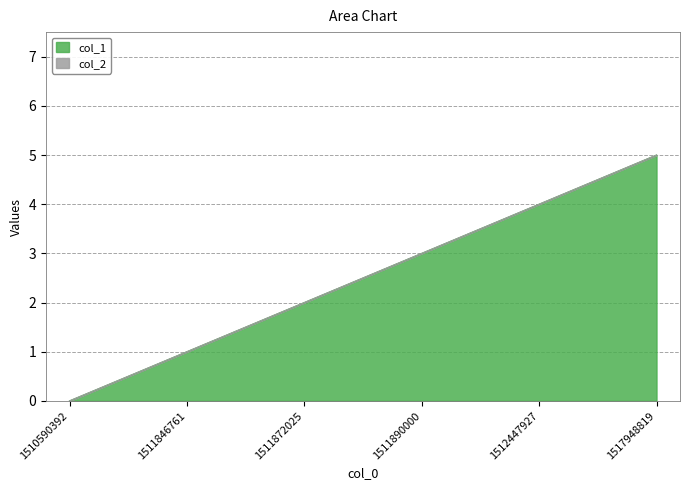

List the labels in order of value, smallest first.

1510590392, 1511846761, 1511872025, 1511890000, 1512447927, 1517948819